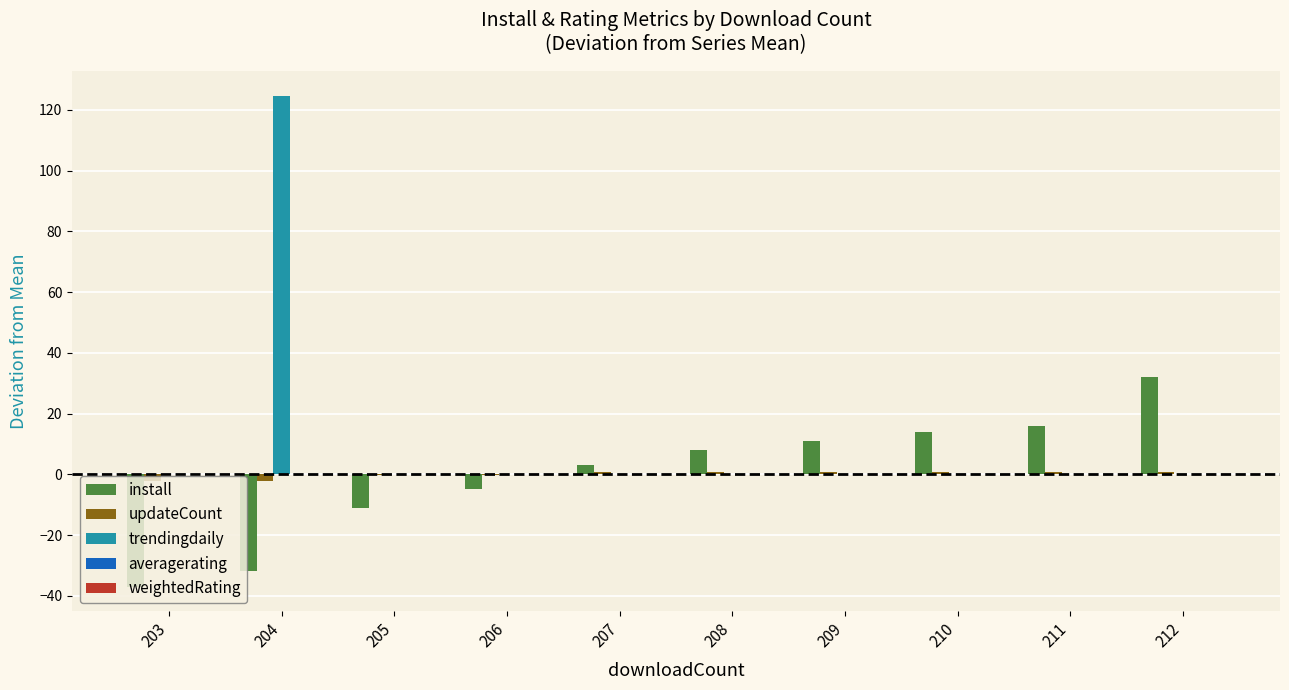

What is the maximum value for install?

32.1